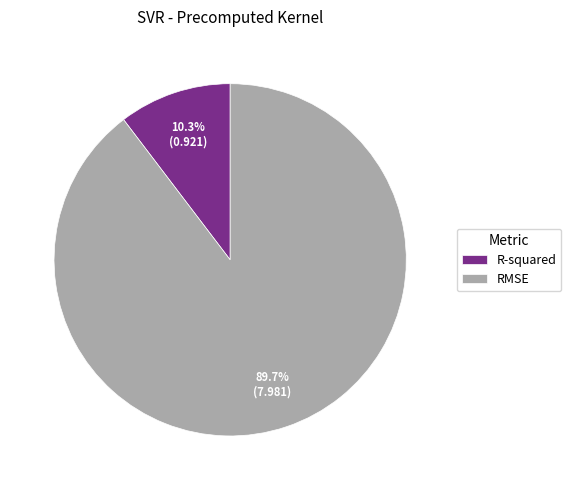

Count the number of slices in the pie.

2